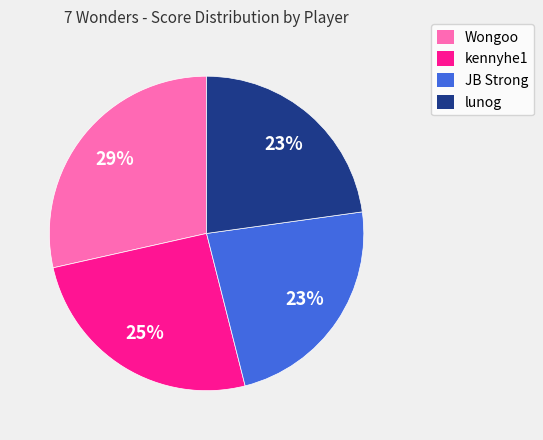

To the nearest percent, what is the difference between the largest and smallest slice percentages?

6%